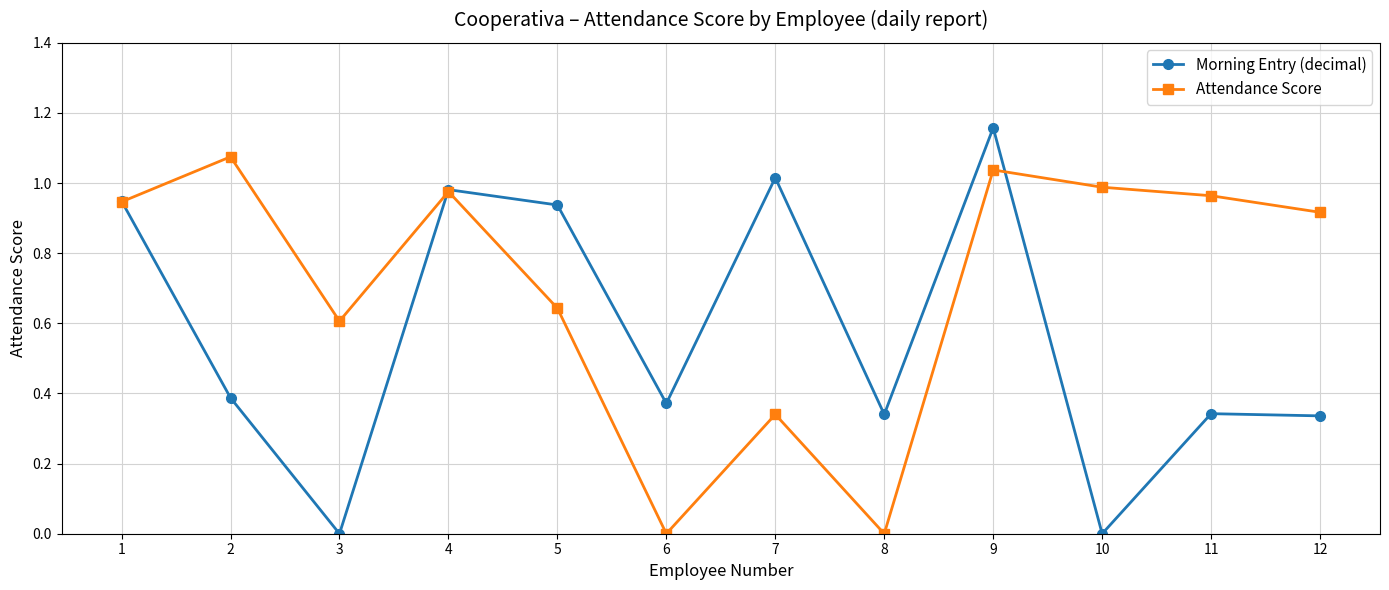

Is this an area chart (filled region under the line)?

No